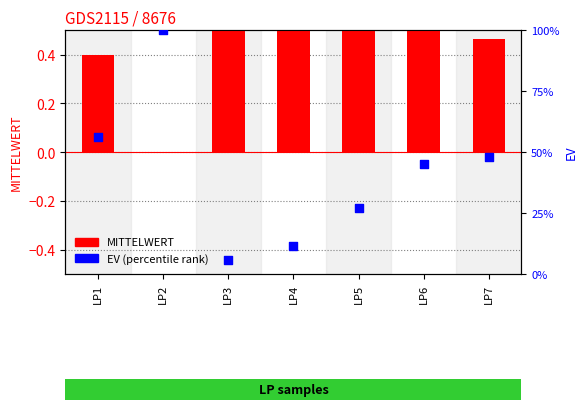

What are all the series names shown in the legend?

MITTELWERT, EV